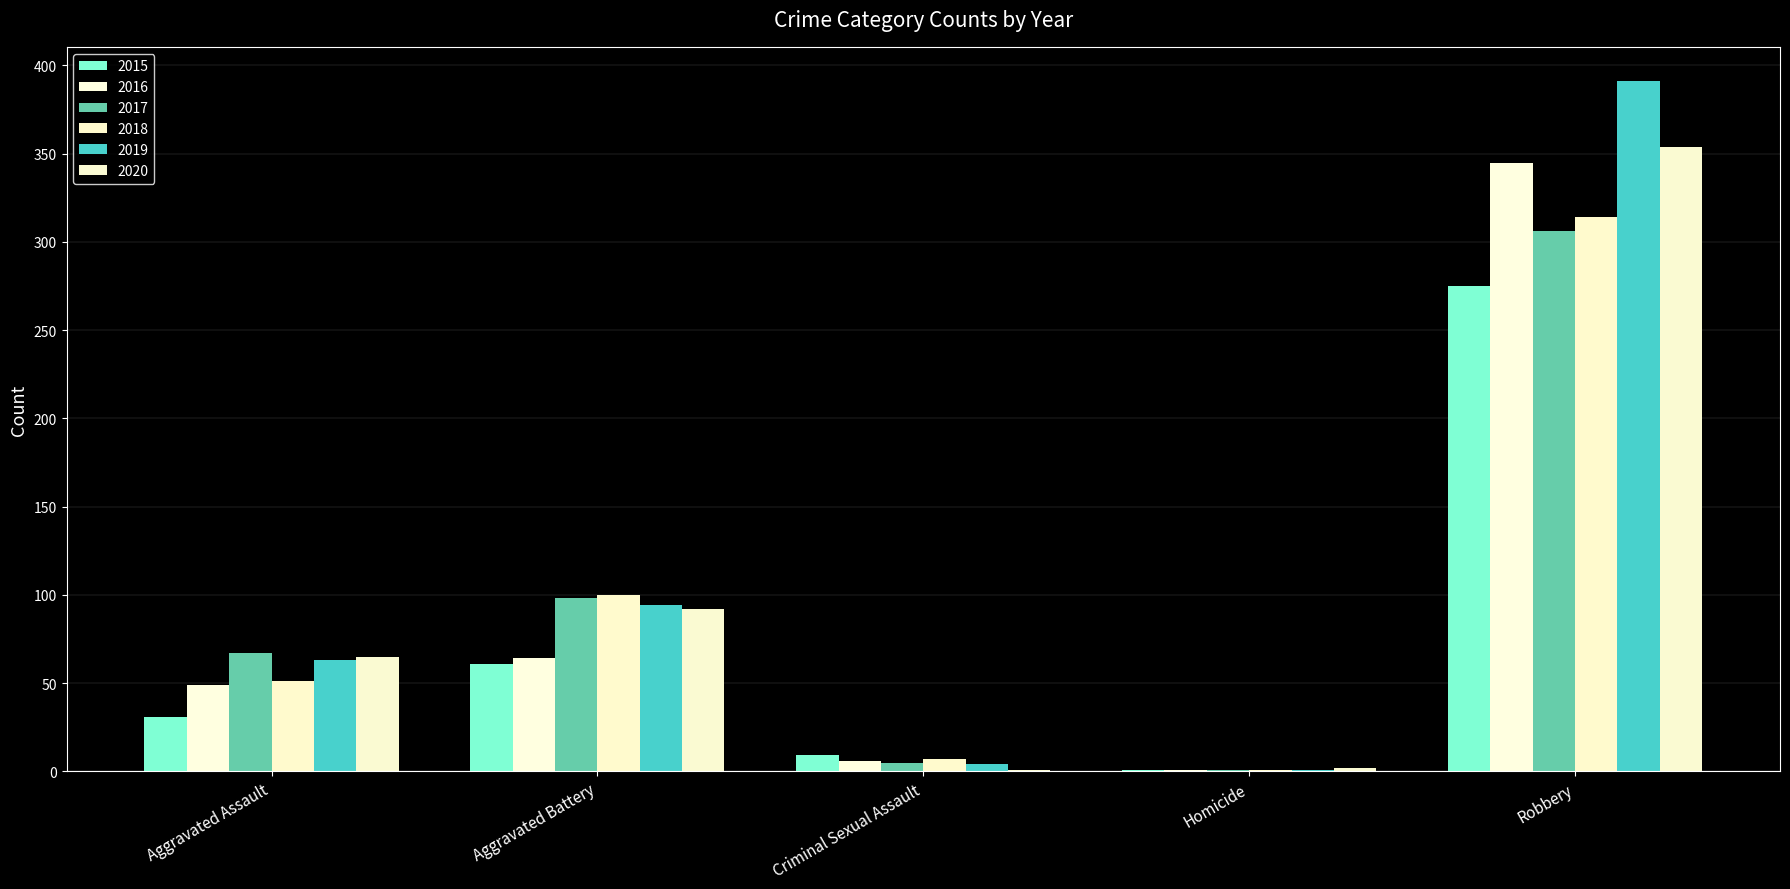

At which label is 2015 closest to 138?

Aggravated Battery